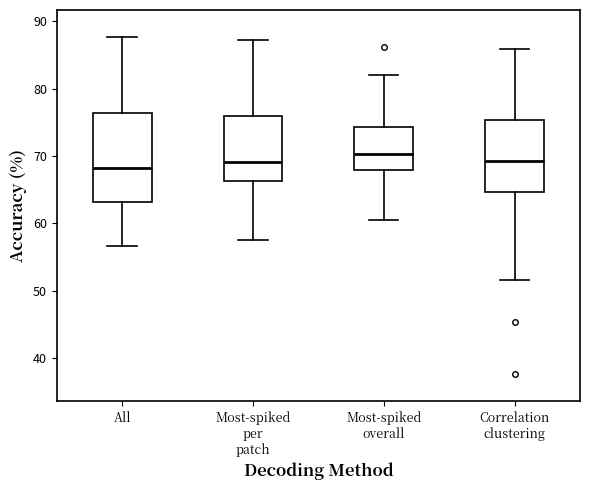

Which box is the tallest, from its lower edge to its upper edge?

All